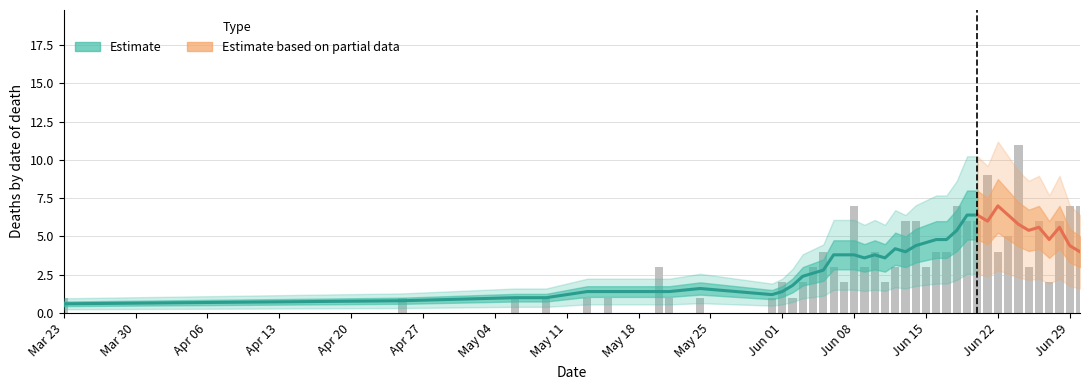

How many data points are less than 3?

15